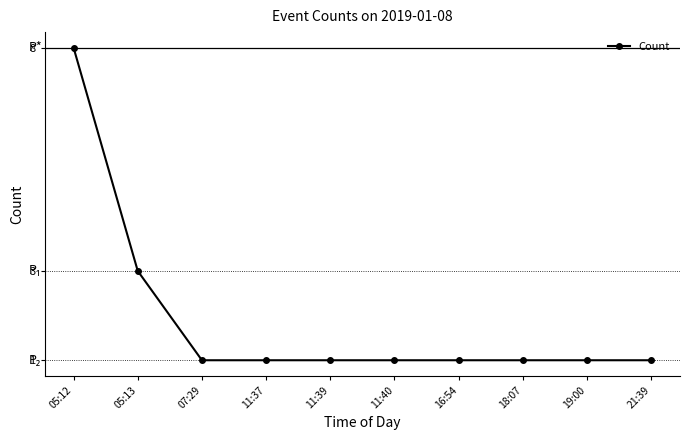

At which label is the value closest to 4?

05:13